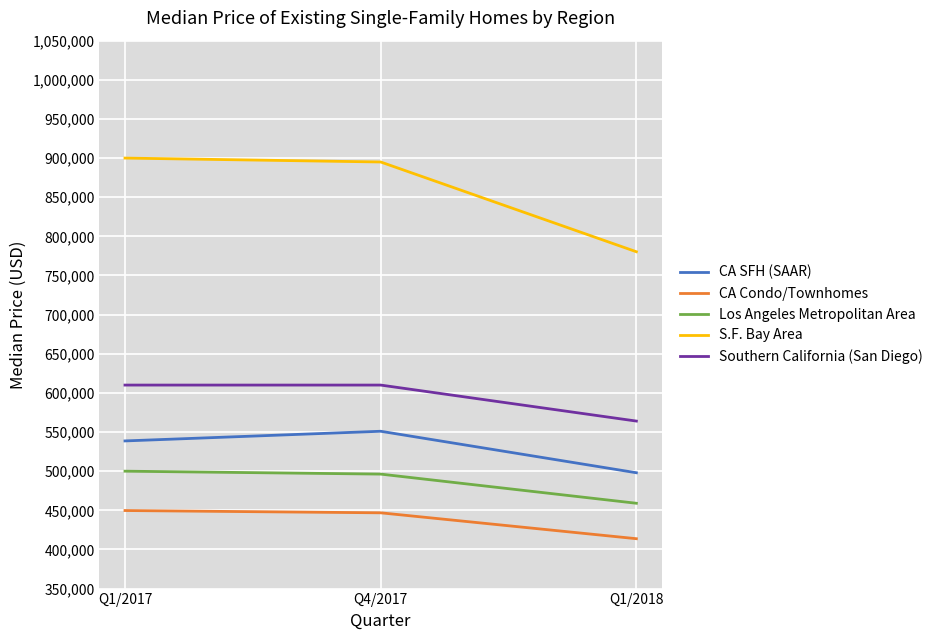

Which series has the largest total across all categories?

S.F. Bay Area